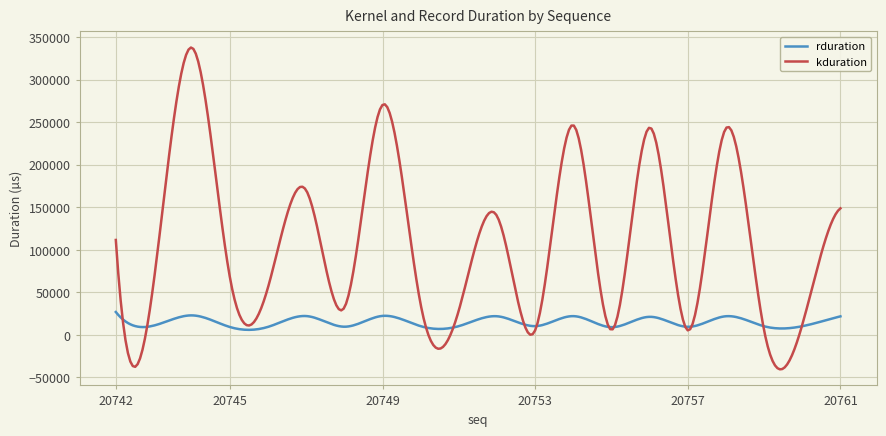

True or false: kduration and rduration cross at least once.

True